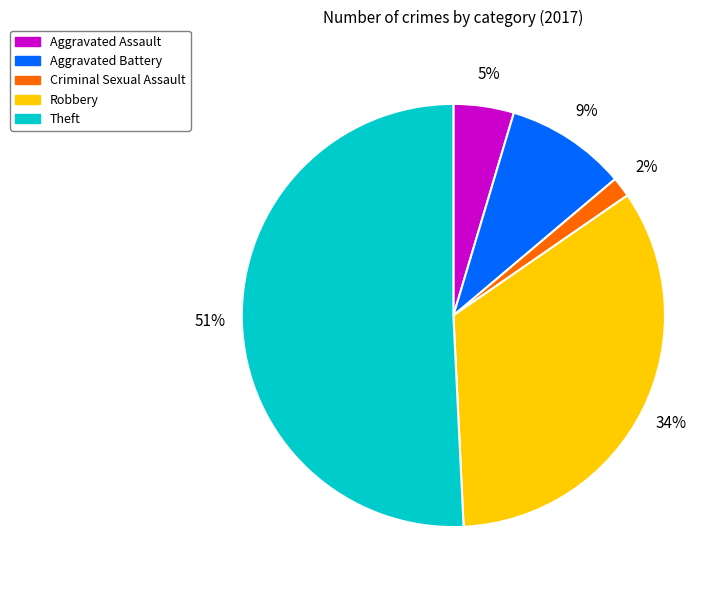

Which category has the smallest portion of the pie?

Criminal Sexual Assault